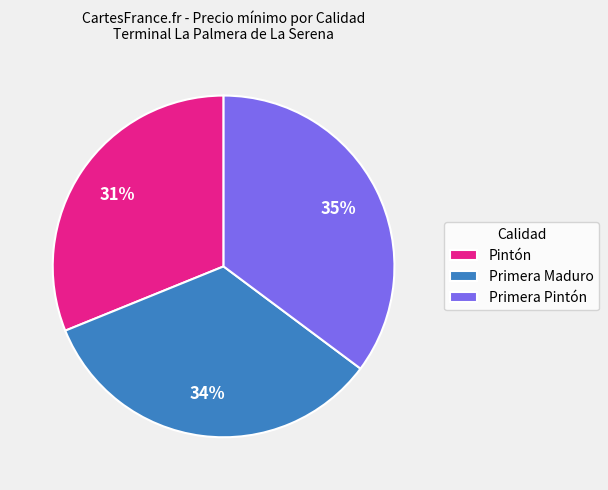

Rank the categories by value from highest to lowest.

Primera Pintón, Primera Maduro, Pintón